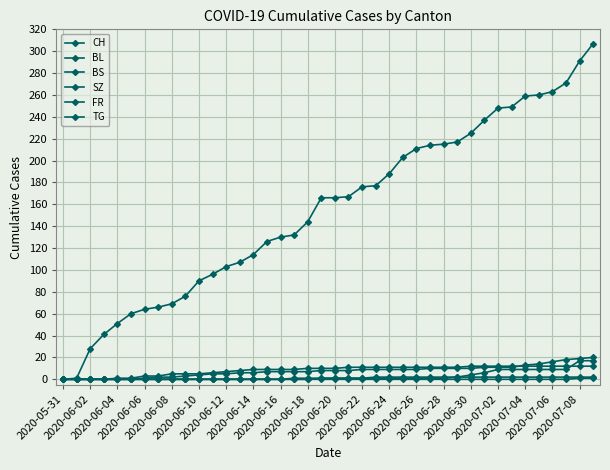

Which series has the widest spread of values?

CH